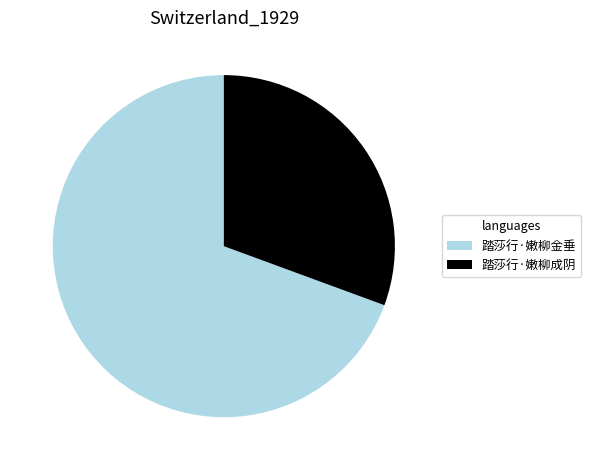

Which has a higher value, 踏莎行·嫩柳金垂 or 踏莎行·嫩柳成阴?

踏莎行·嫩柳金垂